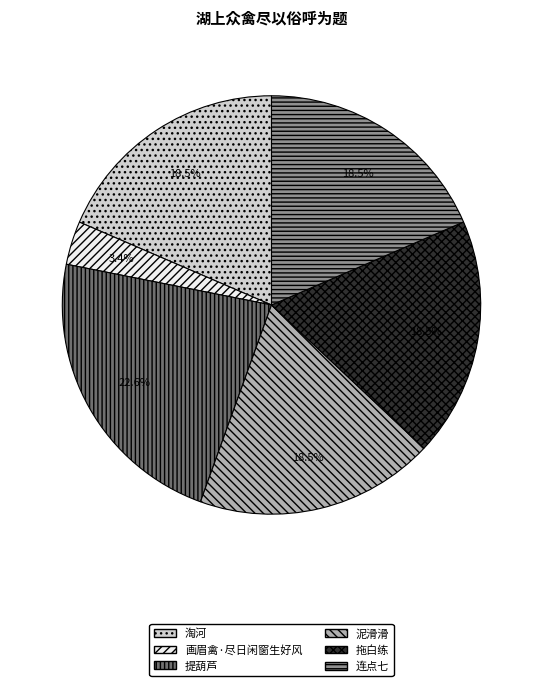

Combined, do 泥滑滑 and 连点七 account for over 50%?

No